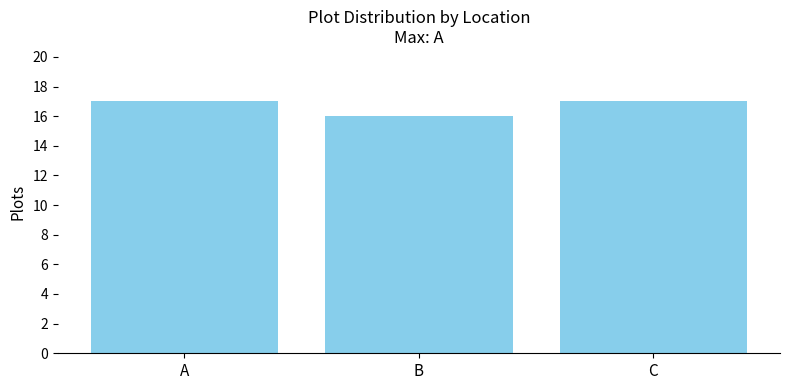

At which label is the value closest to 16?

B